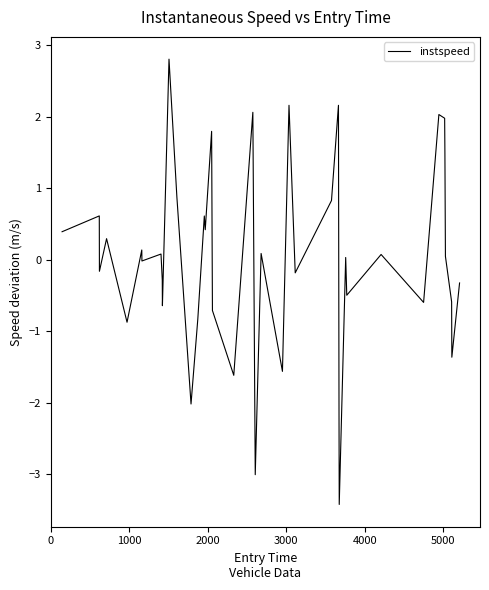

What is the difference between the maximum and minimum values?

6.2